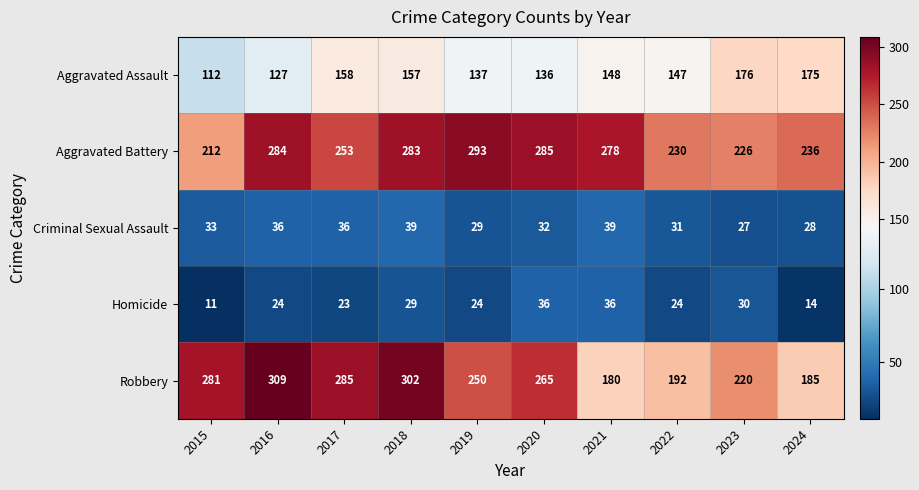

What is the spread (max minus min) of values at 2022?

206